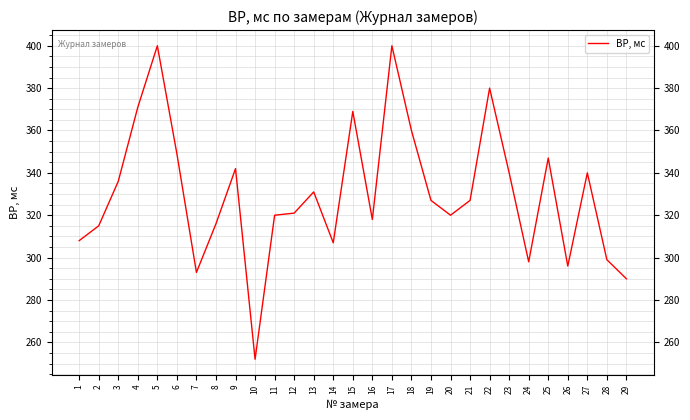

At which category does the data reach its first local valley?

7